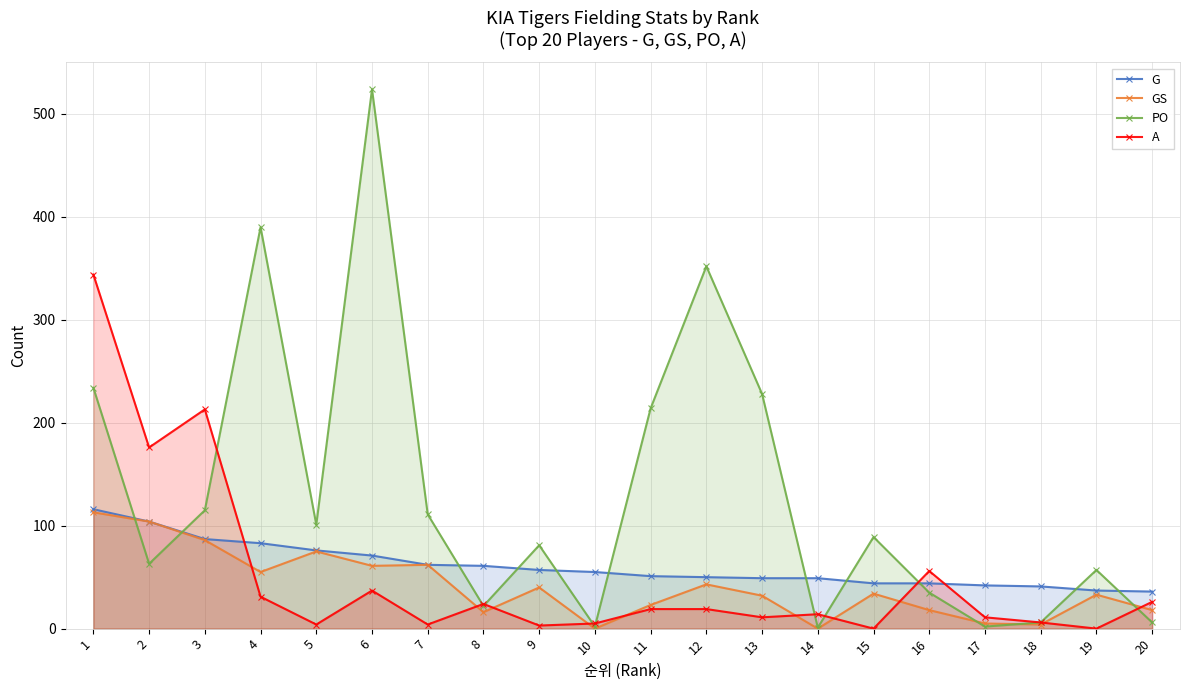

At which category does the chart reach its peak across all series?

6